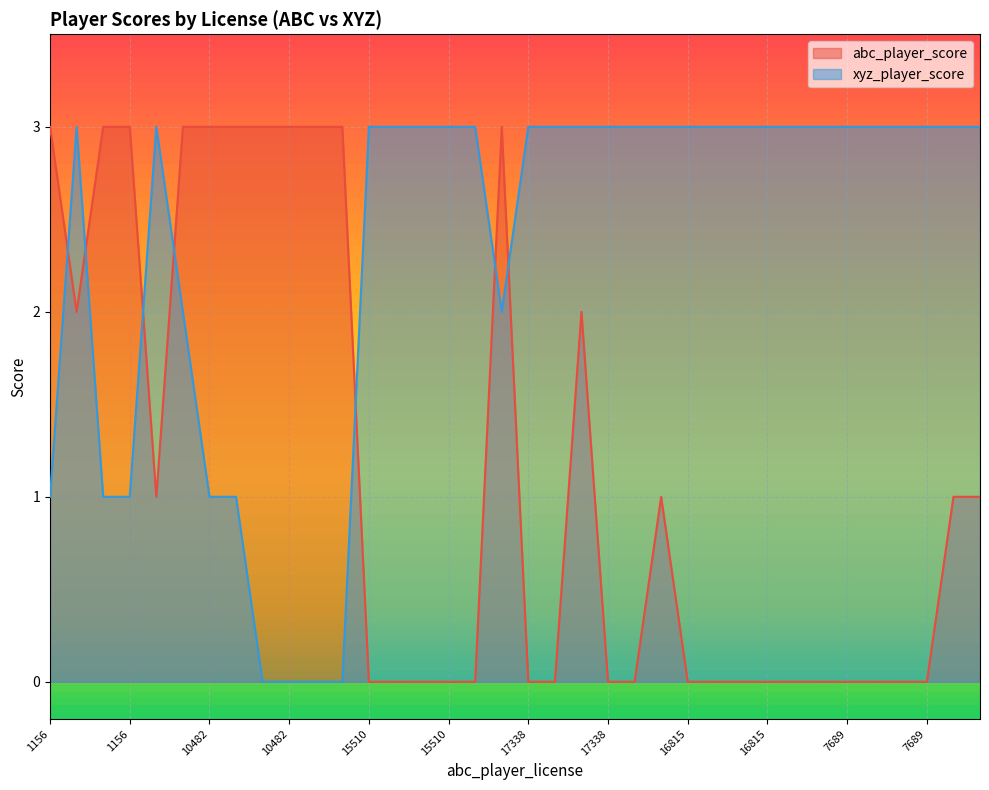

After their last crossing, which series has the higher values: abc_player_score or xyz_player_score?

xyz_player_score